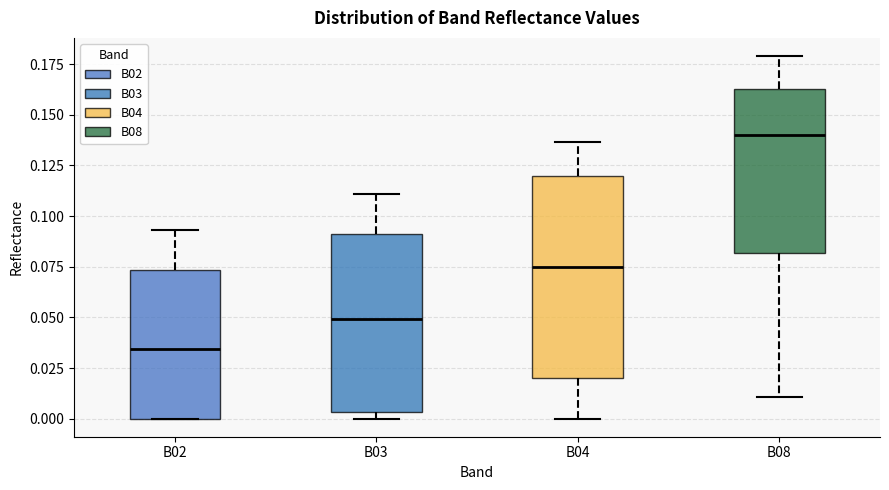

Reading left to right, read every box against the y-axis: the position of its median line, the range the box covers, and the ends of its whiskers. The values are not printed on the chart, so give them approximately, as read against the axis.

B02: median 0.035, box 0.000 to 0.075, whiskers 0.000 to 0.095
B03: median 0.050, box 0.005 to 0.090, whiskers 0.000 to 0.110
B04: median 0.075, box 0.020 to 0.120, whiskers 0.000 to 0.135
B08: median 0.140, box 0.080 to 0.165, whiskers 0.010 to 0.180